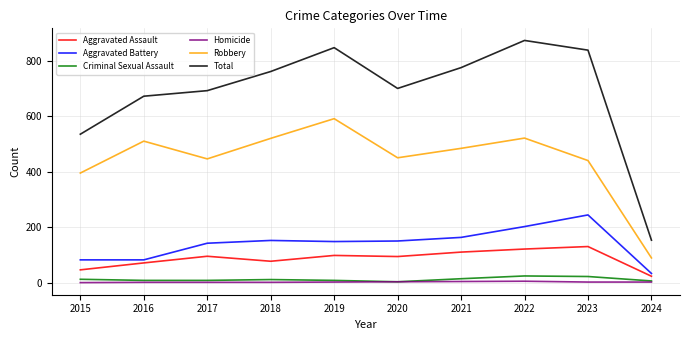

True or false: Robbery and Total cross at least once.

False